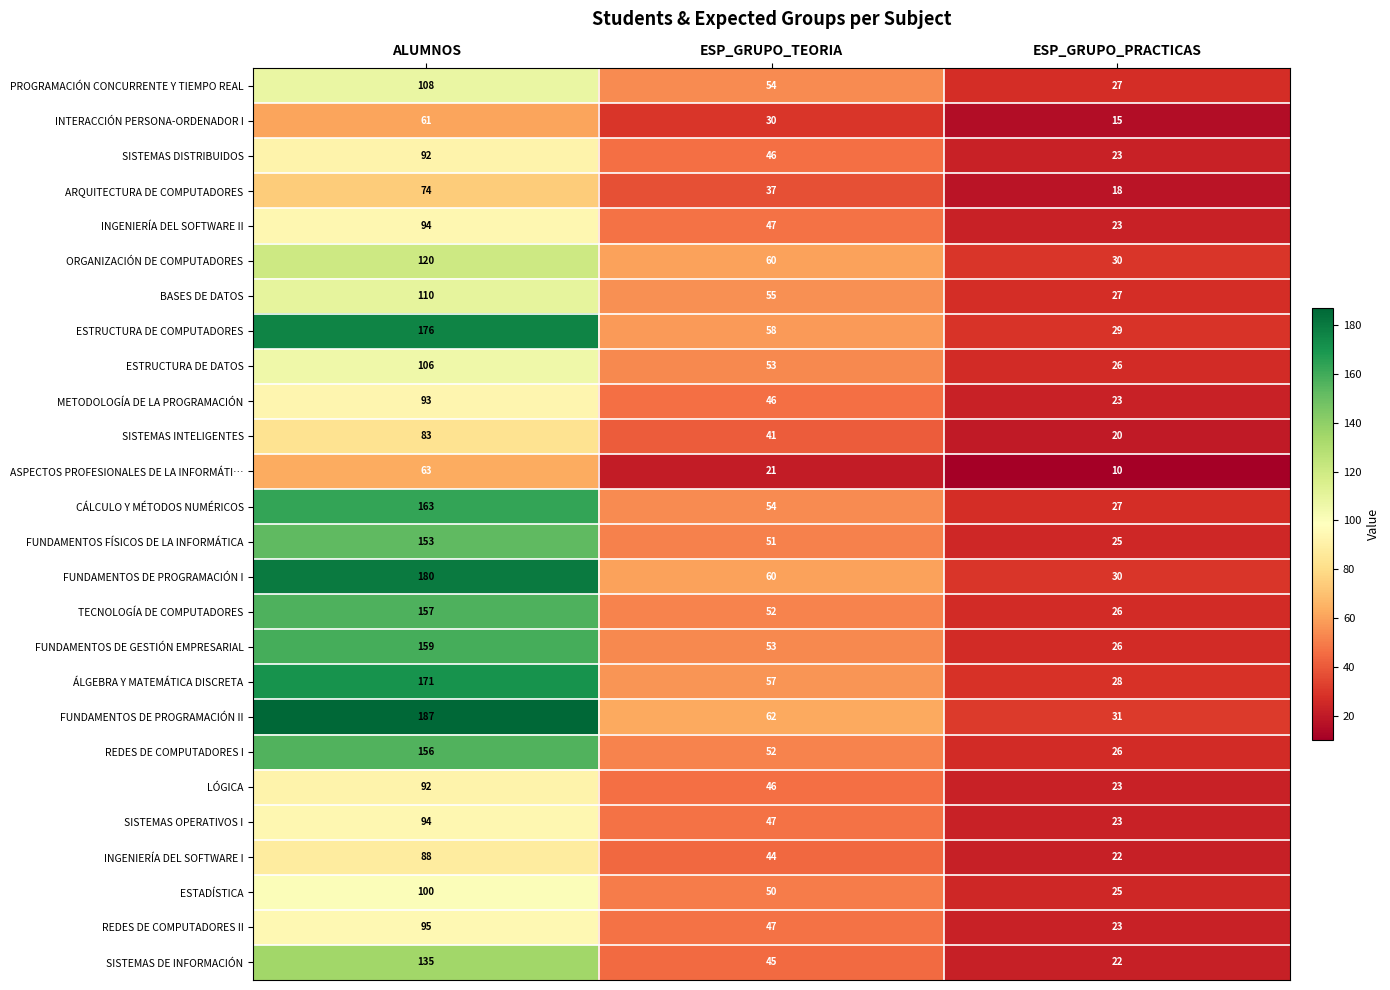

What is the smallest value displayed?

10